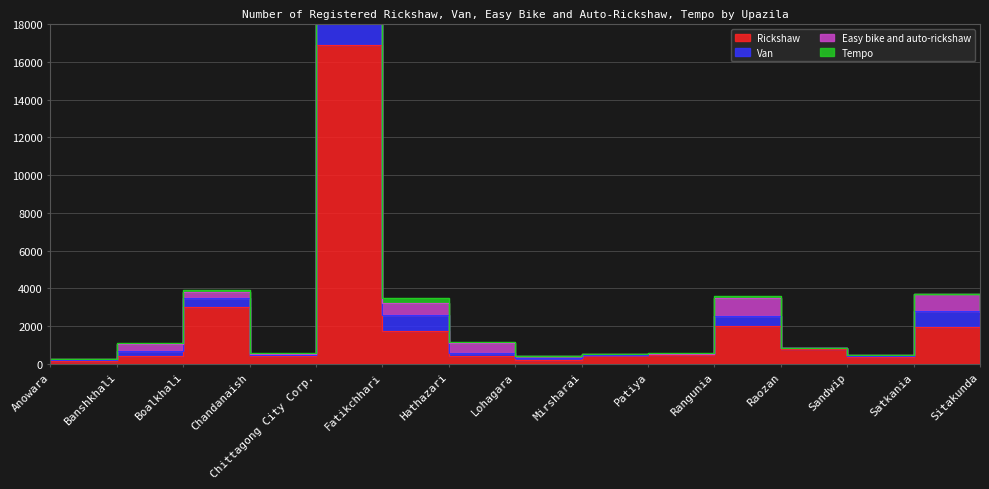

True or false: Van has more than 1 points higher than both neighbors.

True